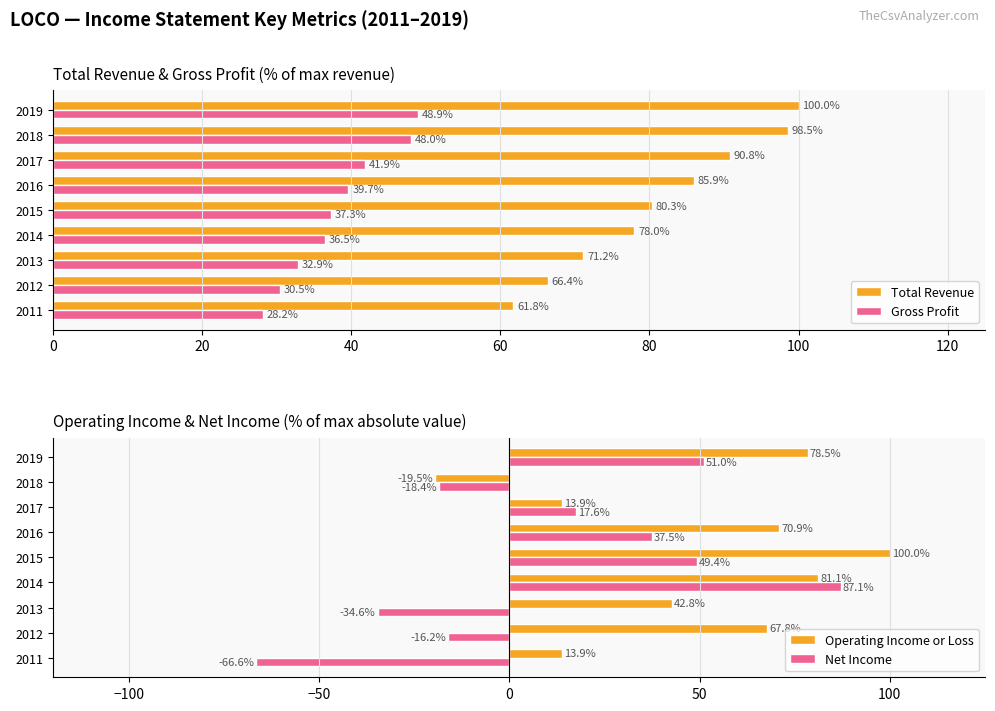

List the labels in order of Total Revenue value, smallest first.

2011, 2012, 2013, 2014, 2015, 2016, 2017, 2018, 2019